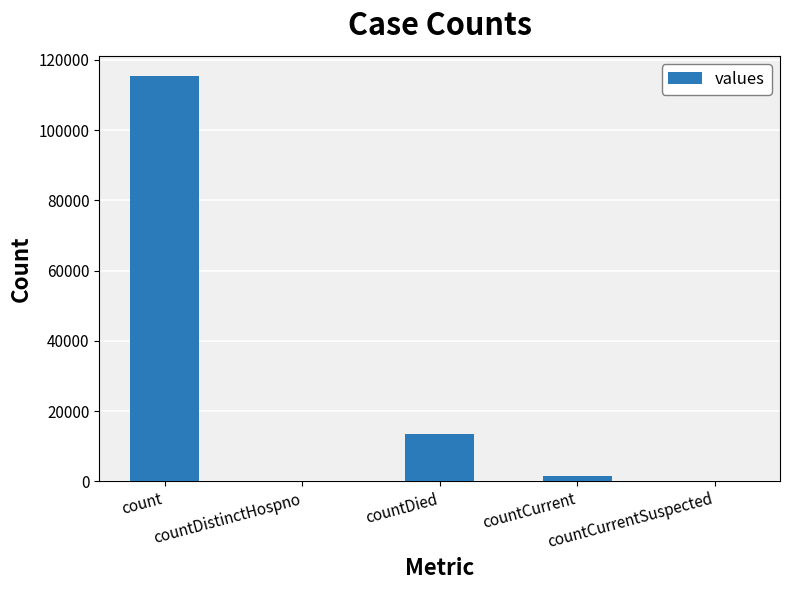

Reading right to left, what are all the values shown in this chart?

0	1383	13343	0	115379